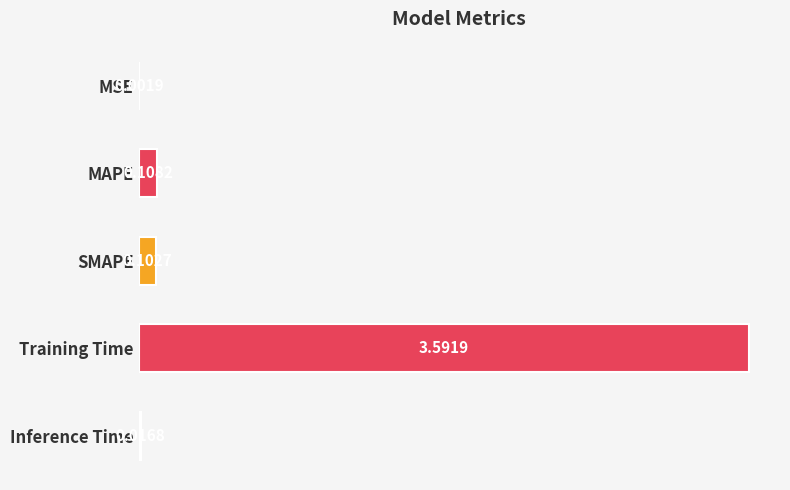

What is the sum of all values?

3.8